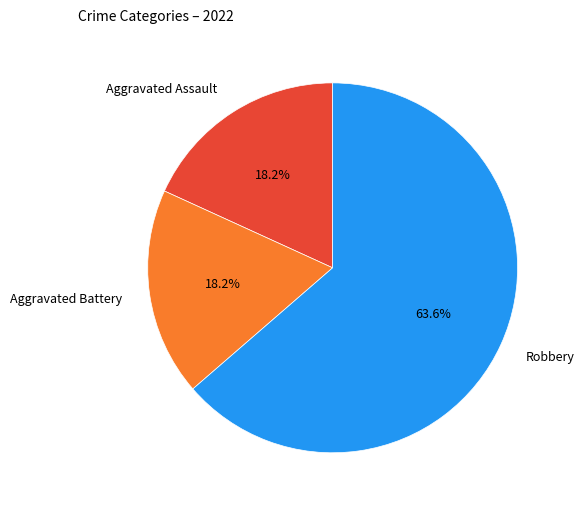

True or false: Aggravated Assault accounts for 18% of the total.

True